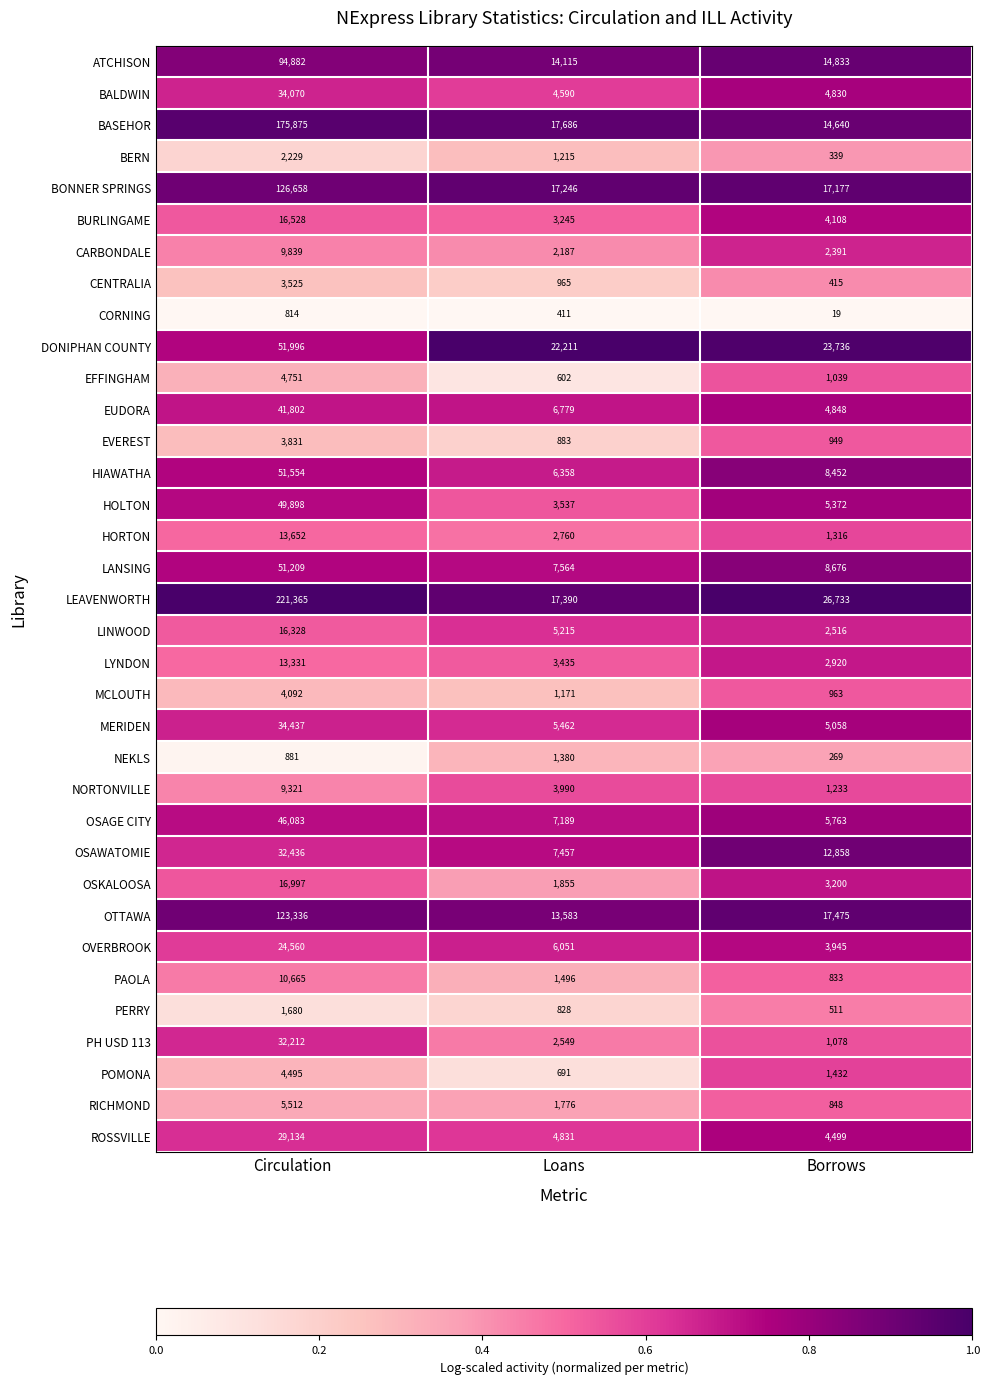

Is the value of NEKLS at Borrows greater than the value of MCLOUTH at Circulation?

No